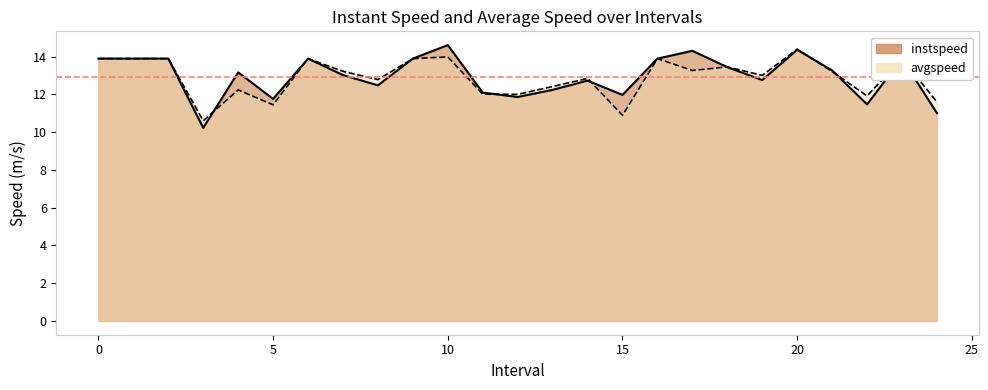

What is the maximum value shown in the chart?

14.6